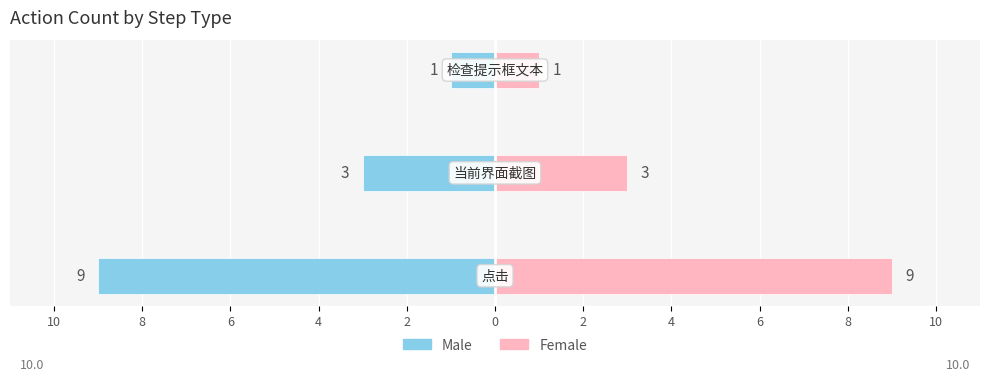

Which series changed the most between 8 and 6?

Male